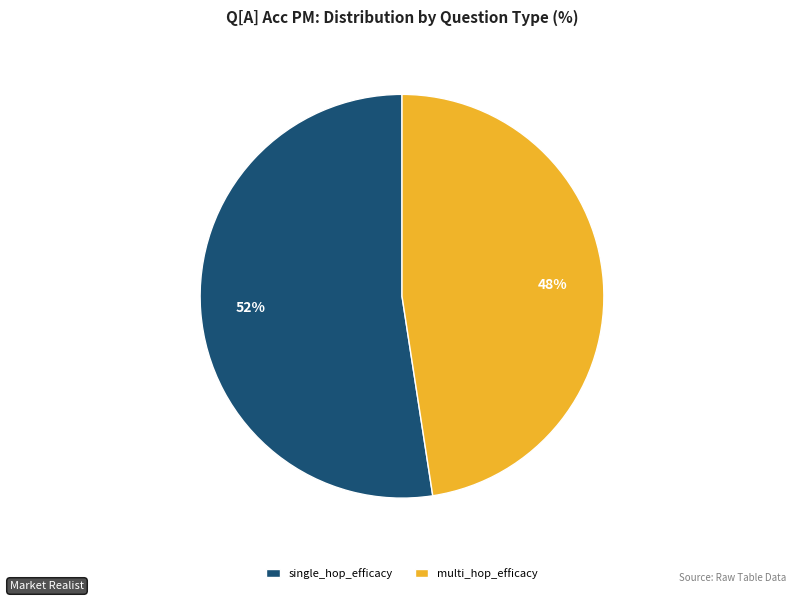

How many slices are in this pie chart?

2